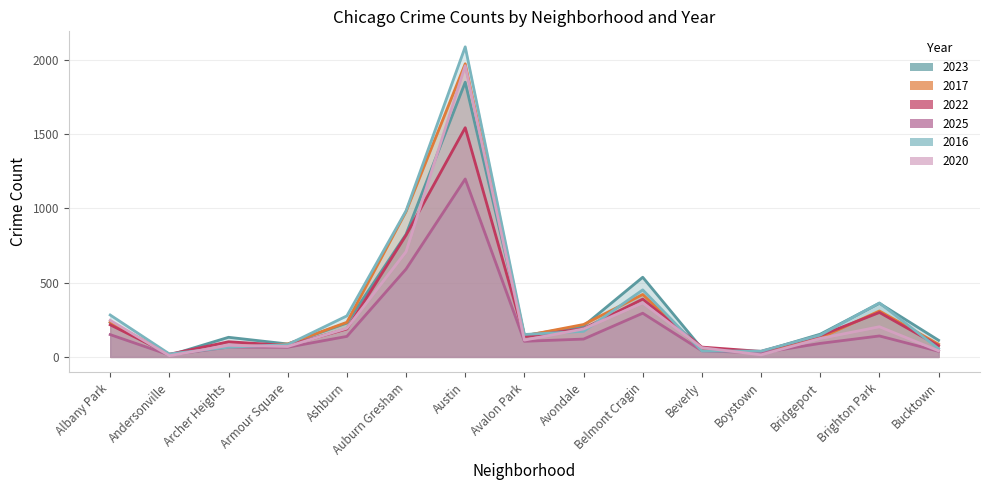

Where is 2025 nearest to the value 605?

Auburn Gresham